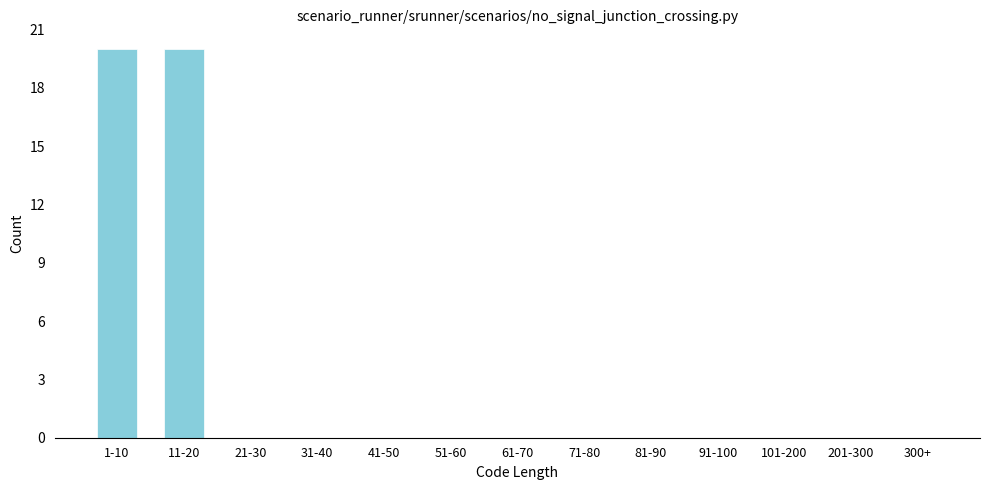

Reading right to left, what are all the values shown in this chart?

300+=0	201-300=0	101-200=0	91-100=0	81-90=0	71-80=0	61-70=0	51-60=0	41-50=0	31-40=0	21-30=0	11-20=20	1-10=20